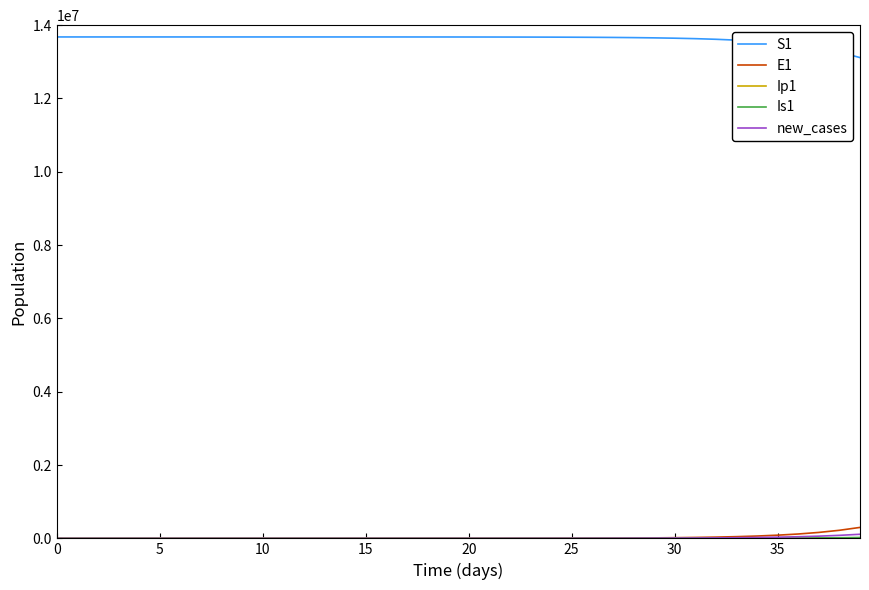

At how many categories does at least one series exceed 2970087?

40